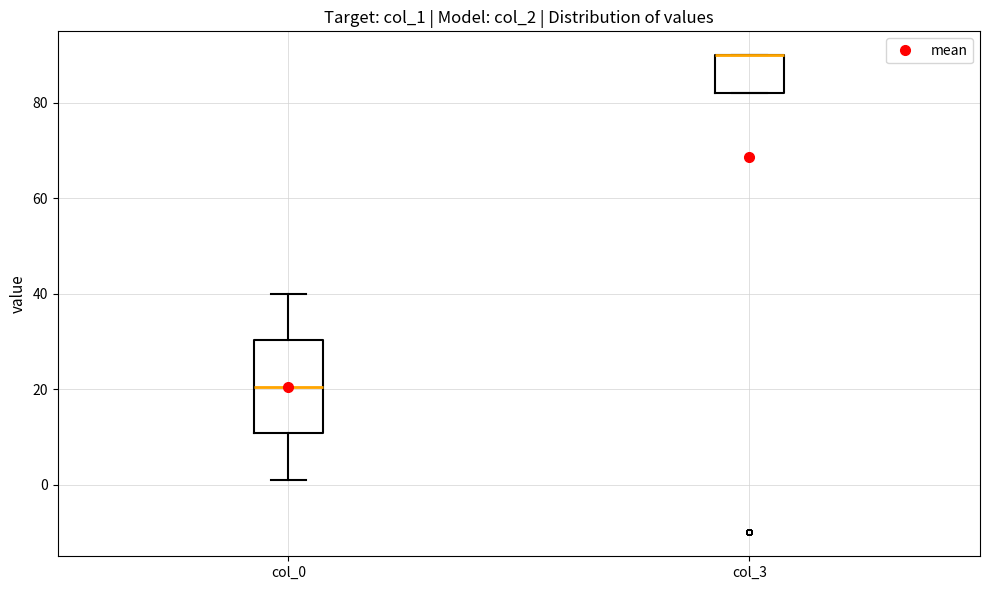

Which box is the tallest, from its lower edge to its upper edge?

col_0